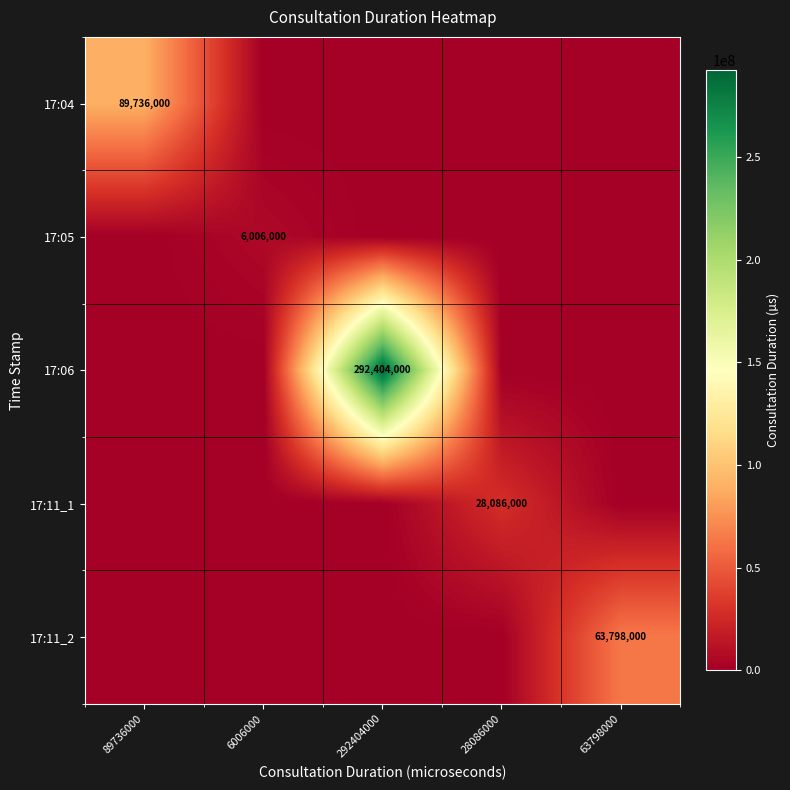

True or false: 17:05 has a value of 6006000 at 6006000.

True